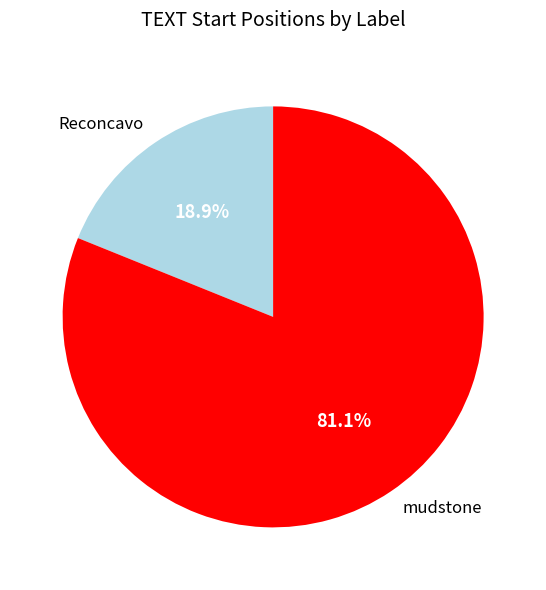

Combined, what portion of the pie is mudstone and Reconcavo?

100.0%